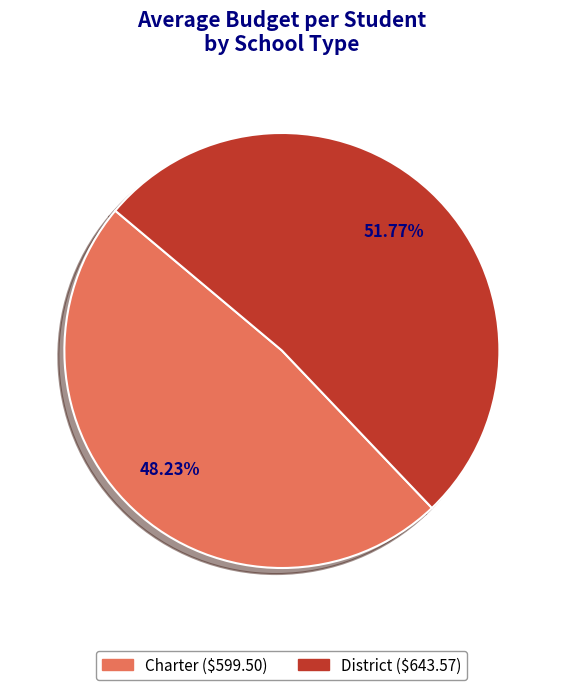

Between Charter and District, which is larger?

District